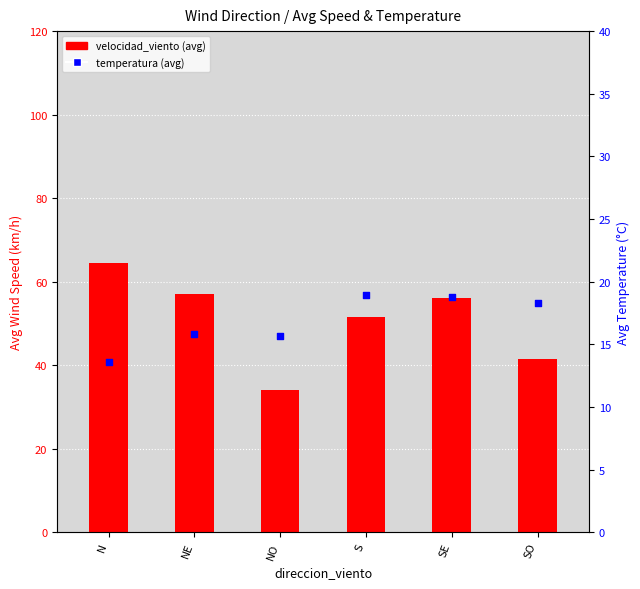

Is the value of velocidad_viento at SO greater than the value of temperatura at S?

Yes